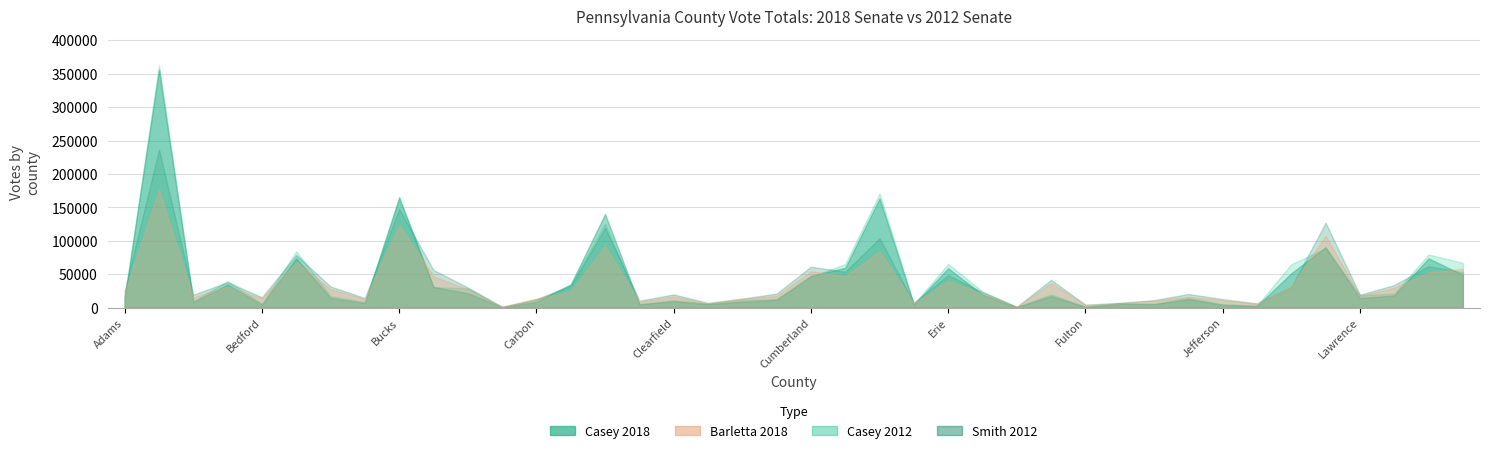

What is the sum of the Smith12 values at Greene and Beaver?

45354